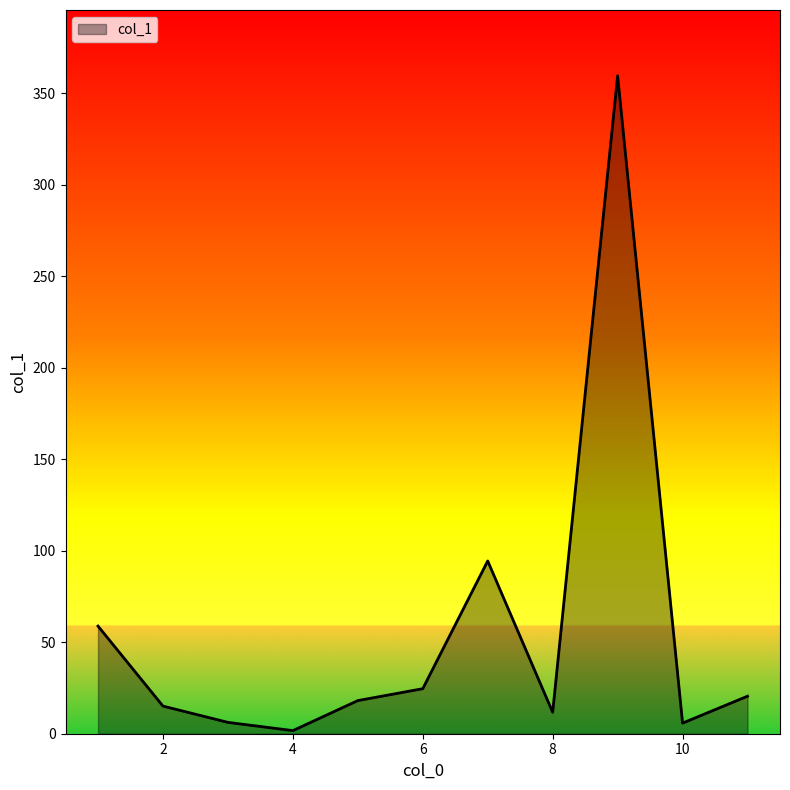

What is the maximum value shown in the chart?

359.5